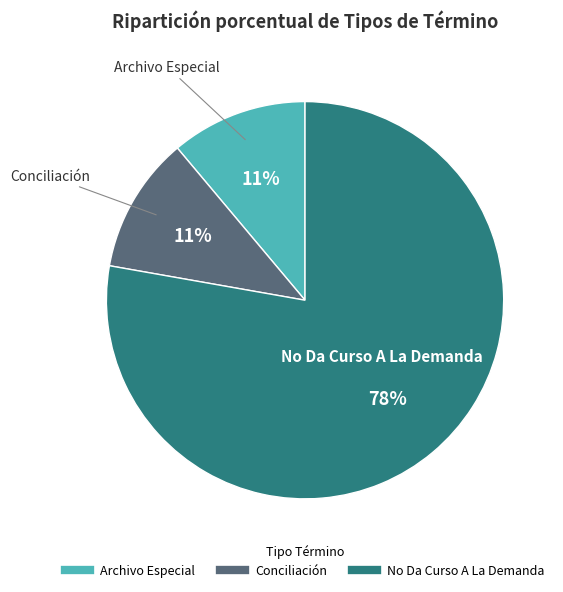

What is the largest slice in the pie chart?

No Da Curso A La Demanda